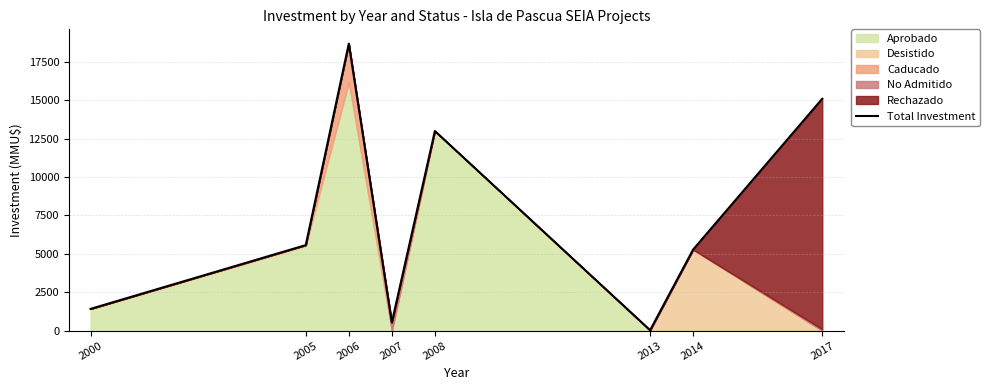

Rank the categories by value from lowest to highest.

2013, 2007, 2000, 2014, 2005, 2008, 2017, 2006